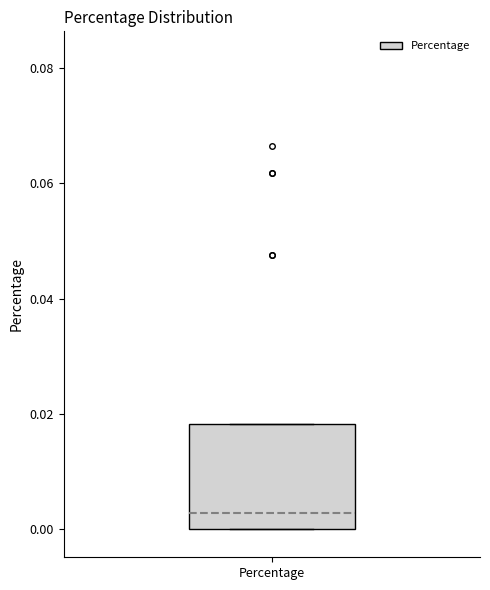

Read this box plot against the y-axis: the position of the median line, the range covered by the box, and the ends of both whiskers. The values are not printed on the chart, so give them approximately, as read against the axis.

median 0.002, box 0.000 to 0.018, whiskers 0.000 to 0.018